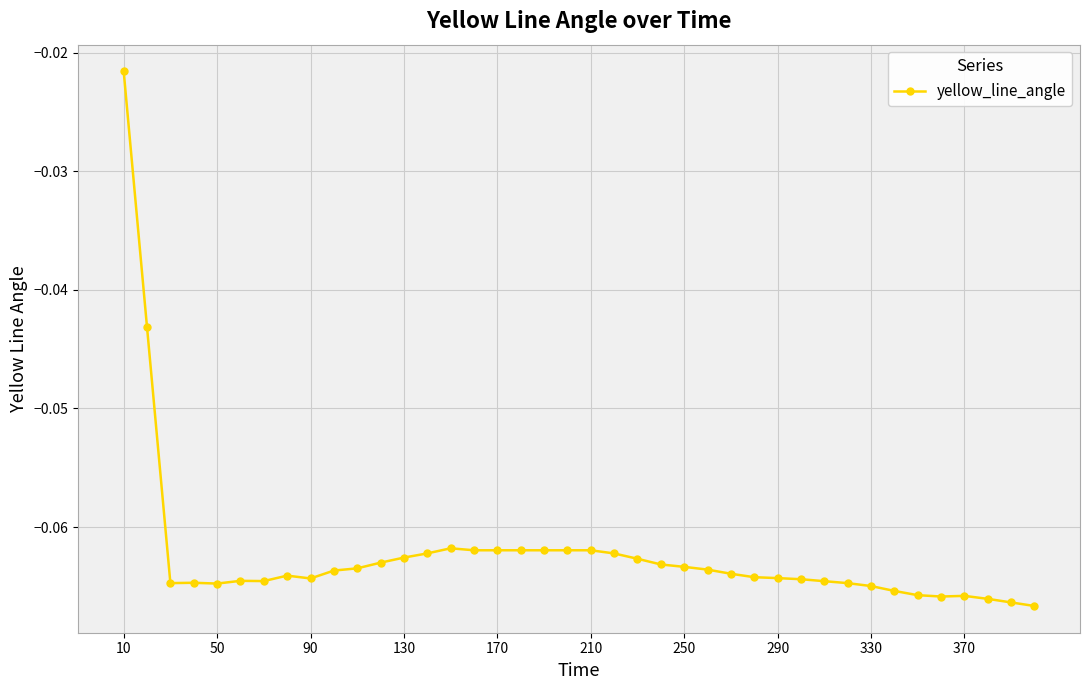

True or false: the data has more than 0 interior local peaks.

True